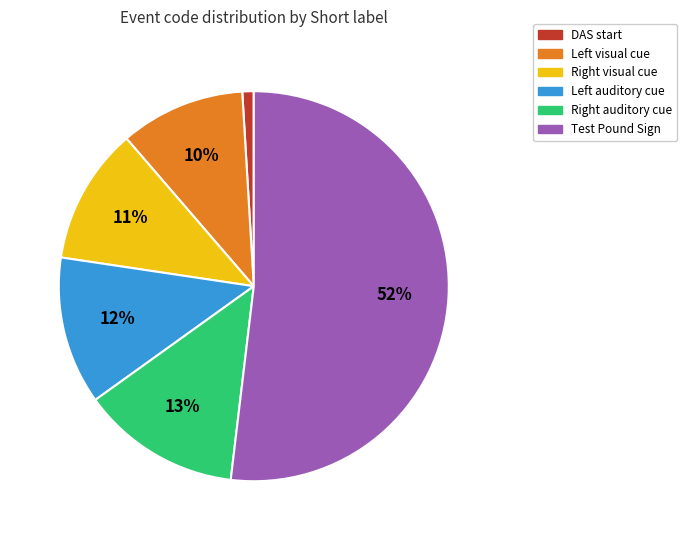

Which category has the smallest portion of the pie?

DAS start